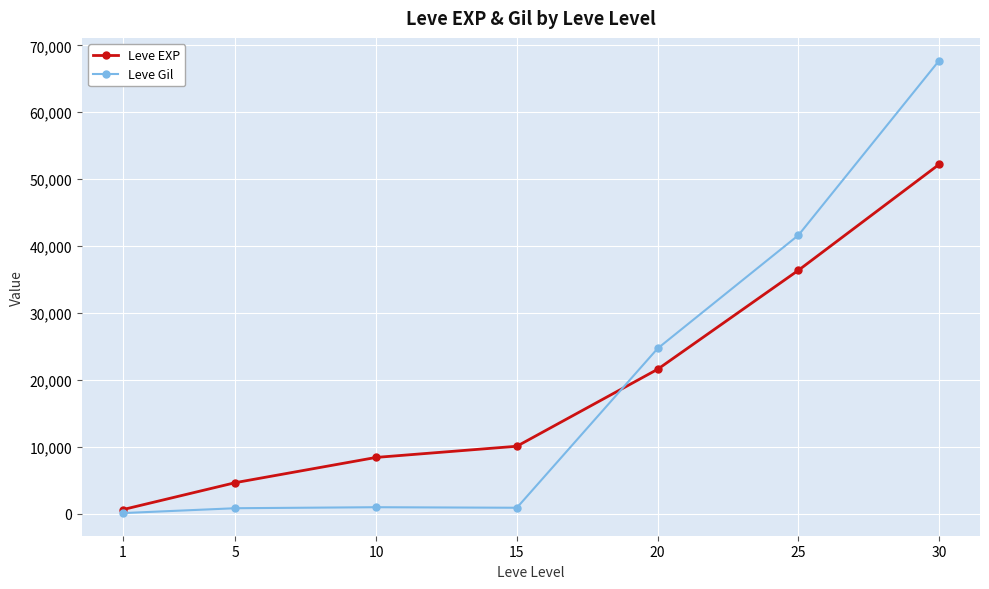

What is the sum of all Leve Gil values?

136922